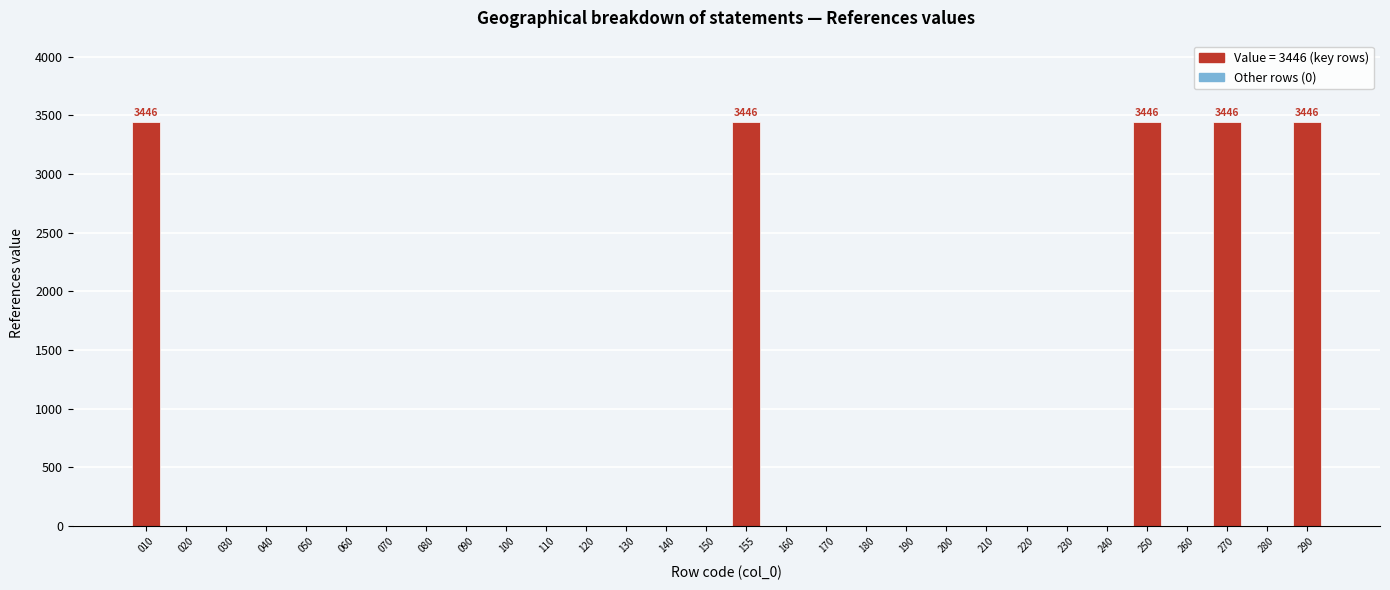

Reading left to right, extract all data points from this chart.

010=3446	020=0	030=0	040=0	050=0	060=0	070=0	080=0	090=0	100=0	110=0	120=0	130=0	140=0	150=0	155=3446	160=0	170=0	180=0	190=0	200=0	210=0	220=0	230=0	240=0	250=3446	260=0	270=3446	280=0	290=3446